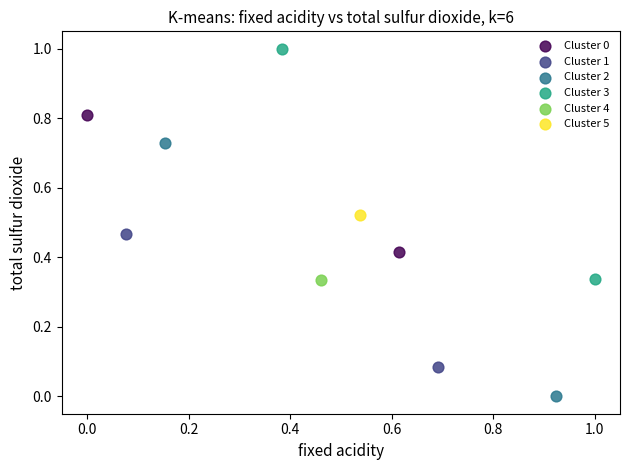

What are all the series names shown in the legend?

Cluster 0, Cluster 1, Cluster 2, Cluster 3, Cluster 4, Cluster 5